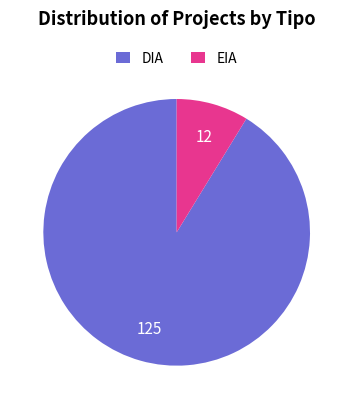

What is the ratio of the value at DIA to the value at EIA?

10.4